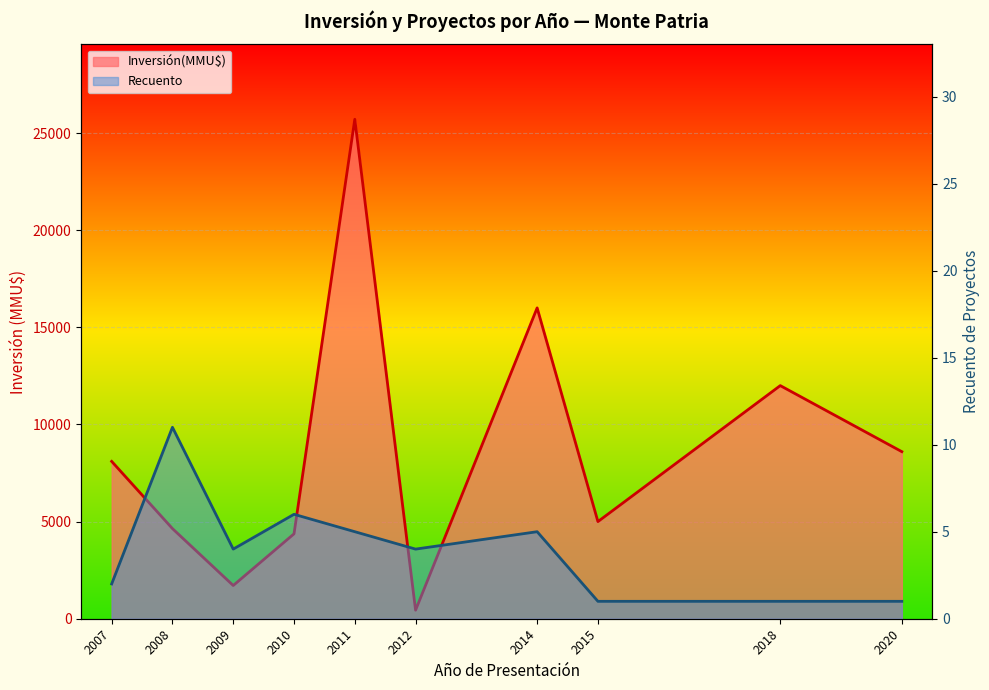

Where does the Recuento series first go above 4?

2008